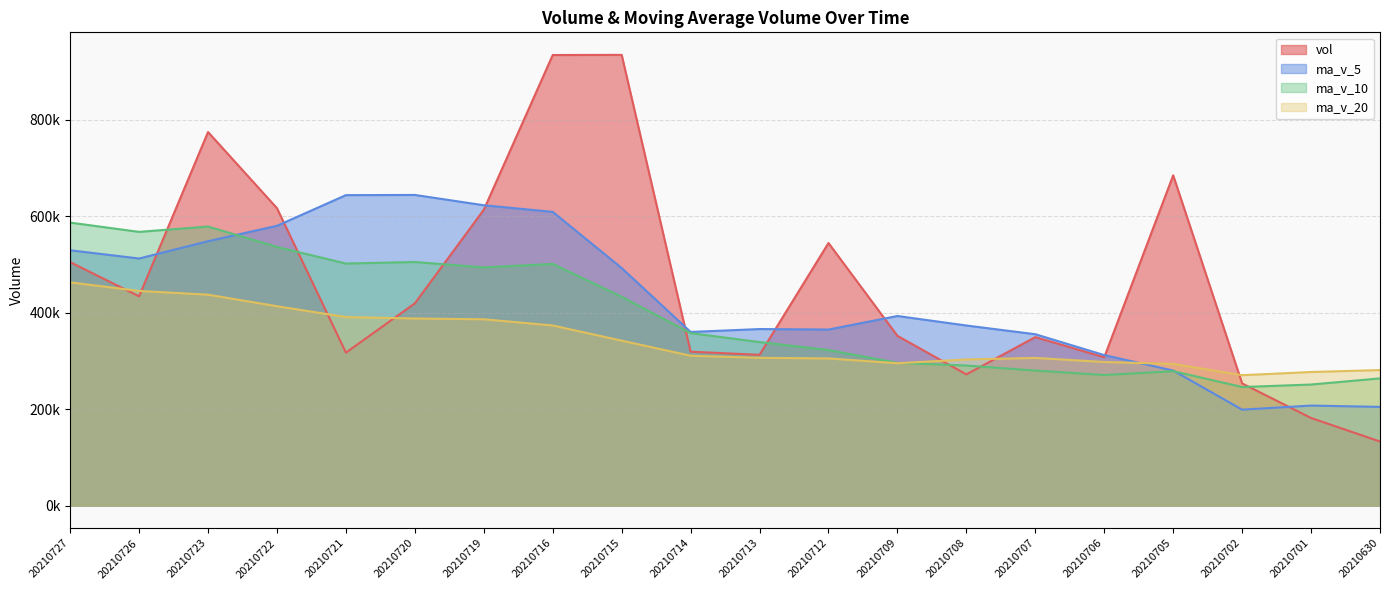

Which has a higher value, 20210707 or 20210721?

20210707